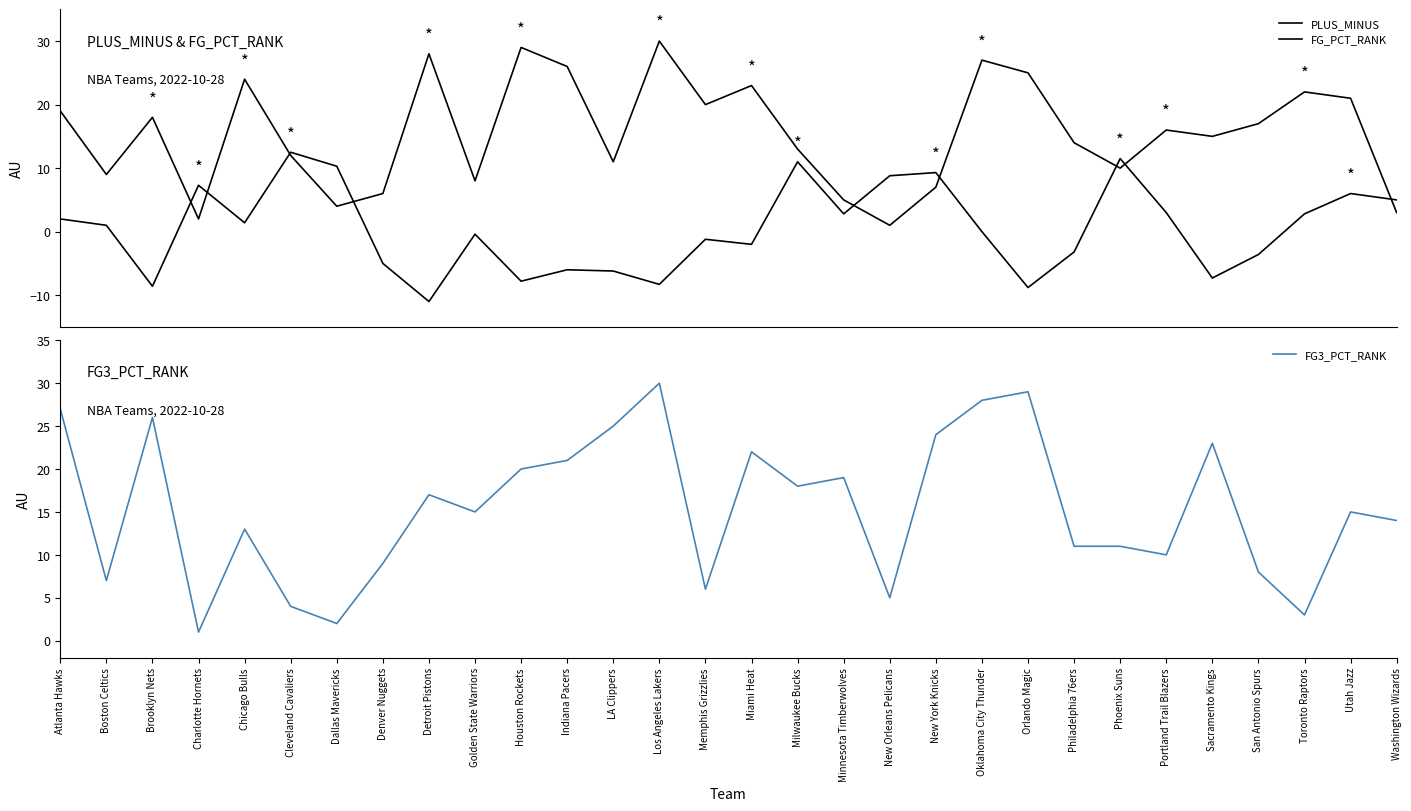

What is the sum of the FG_PCT_RANK values at San Antonio Spurs and Atlanta Hawks?

36.0